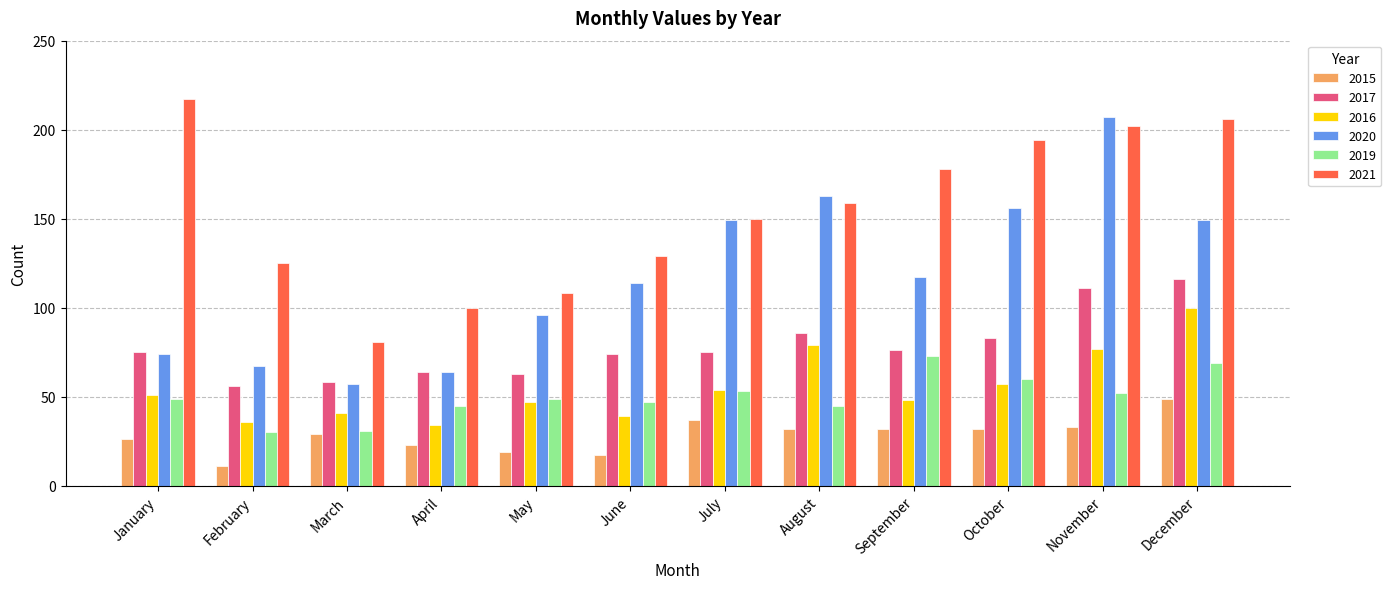

What is the total value across all series at March?

297